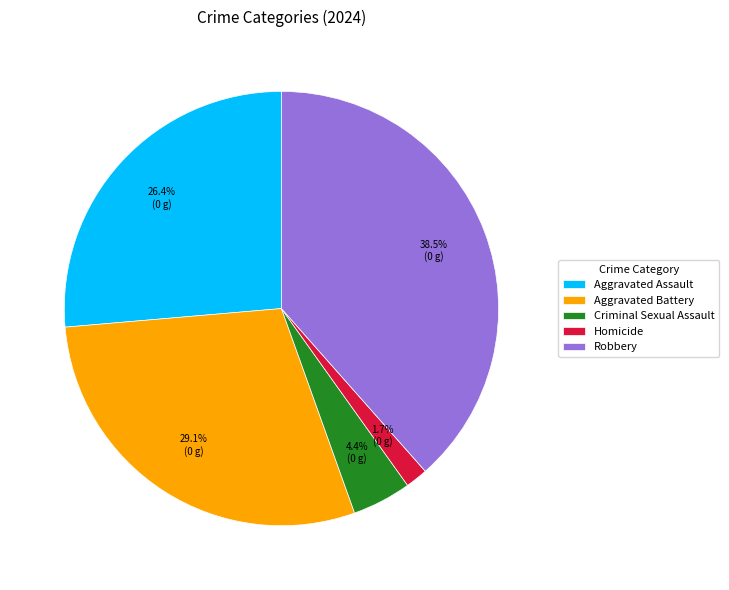

What percentage do Criminal Sexual Assault and Robbery together represent?

42.9%